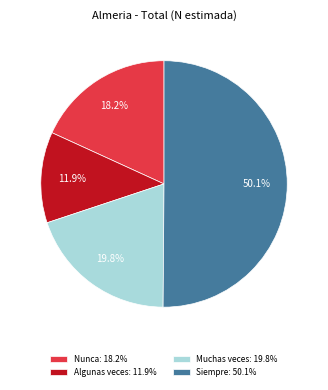

How much of the chart is everything except Muchas veces?

80.2%